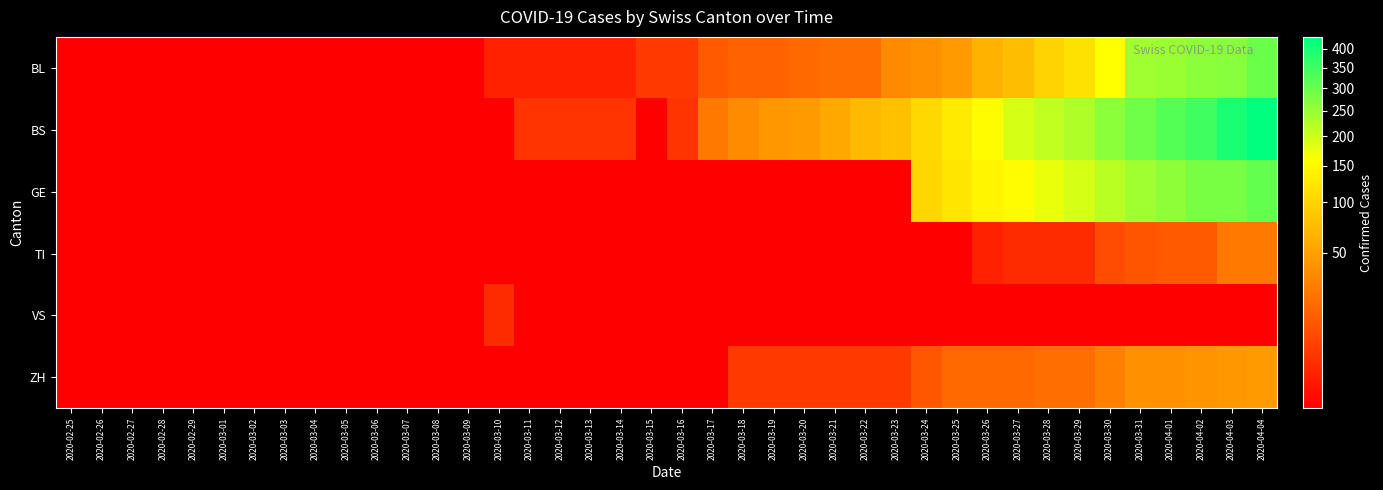

The value of ZH at 2020-03-23 is 1.6. True or false?

False